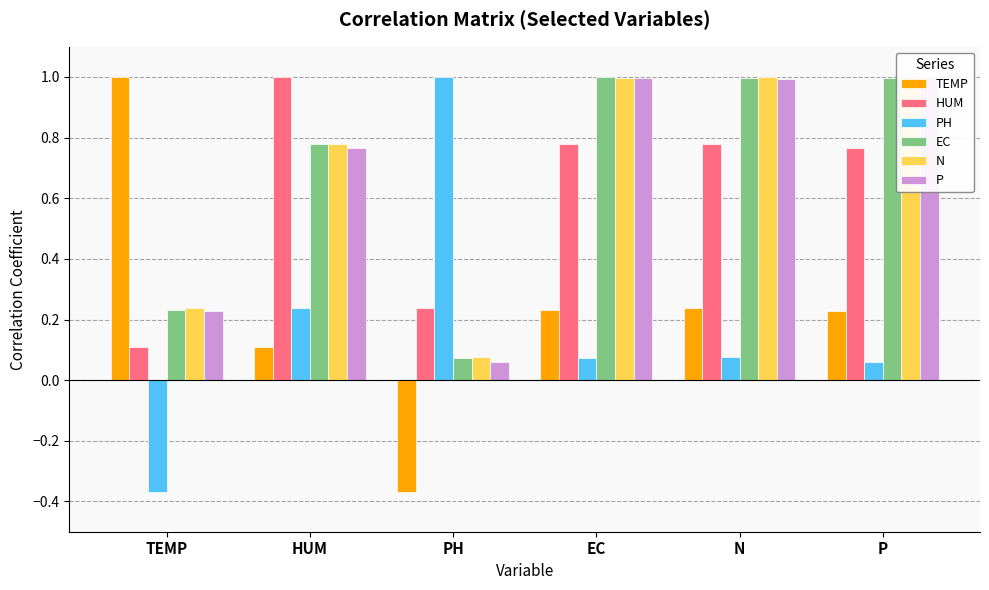

How many distinct data groups are displayed?

6